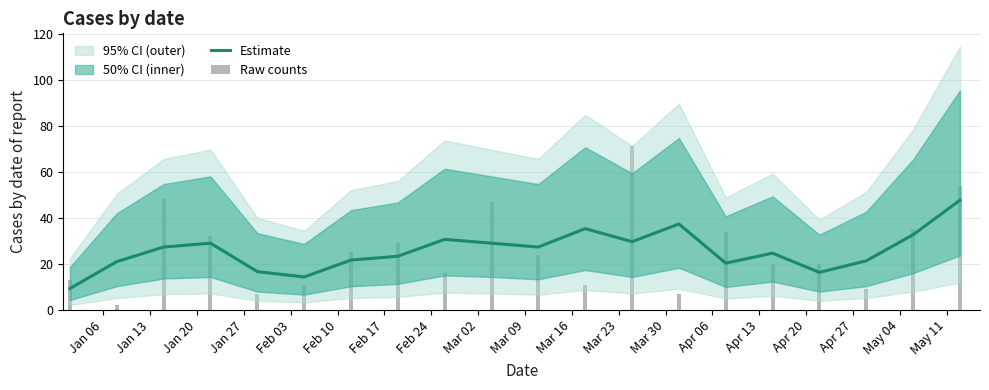

The Raw counts series shows 85.3 at May 11. True or false?

False